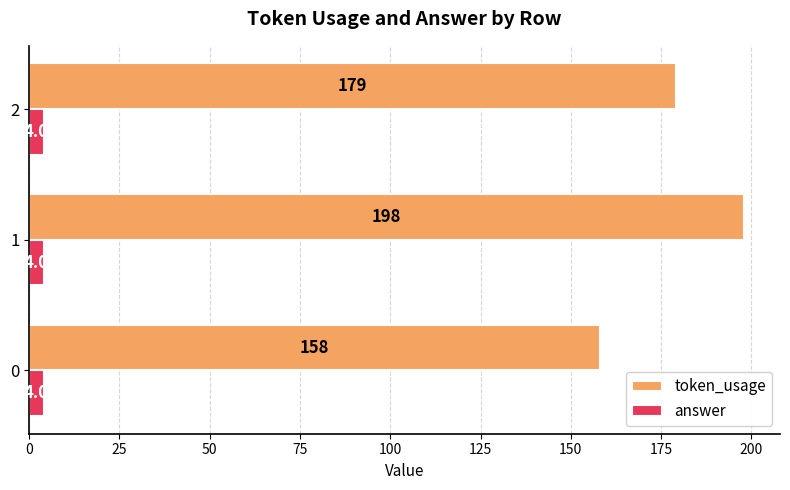

What is the difference between the maximum and minimum values in the token_usage series?

40